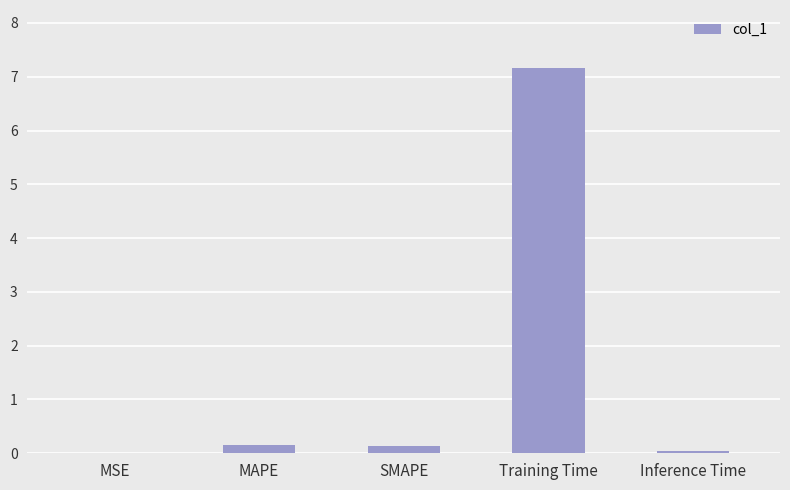

Is it true that the value at Inference Time is 0.0?

True